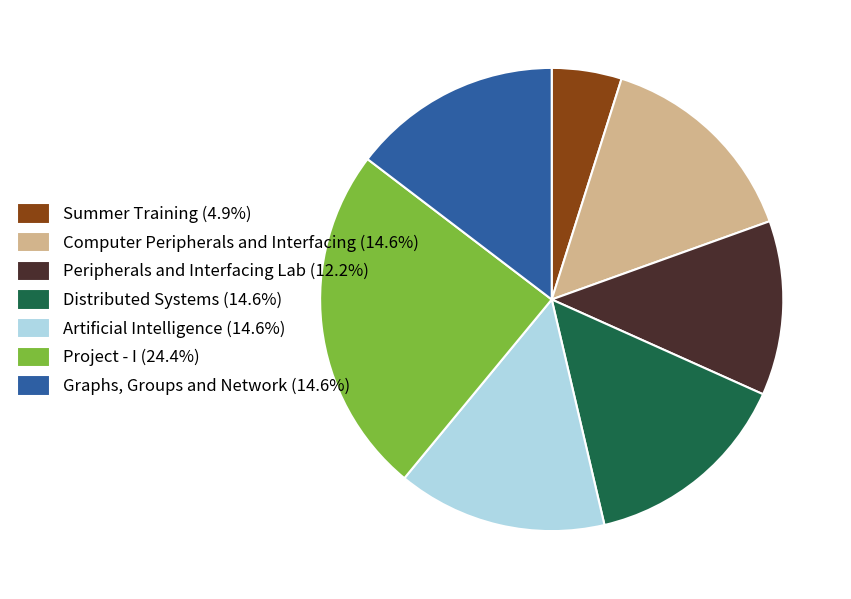

How many segments does this pie chart have?

7